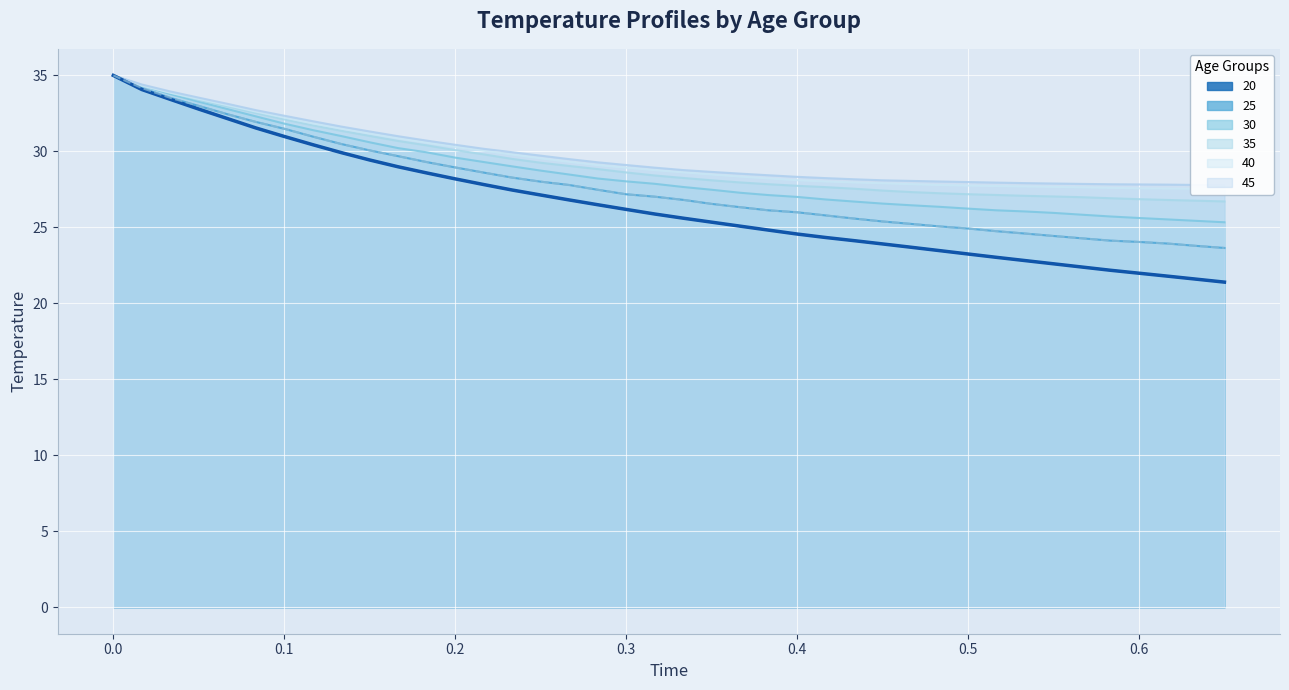

How many lines are shown in the chart?

6